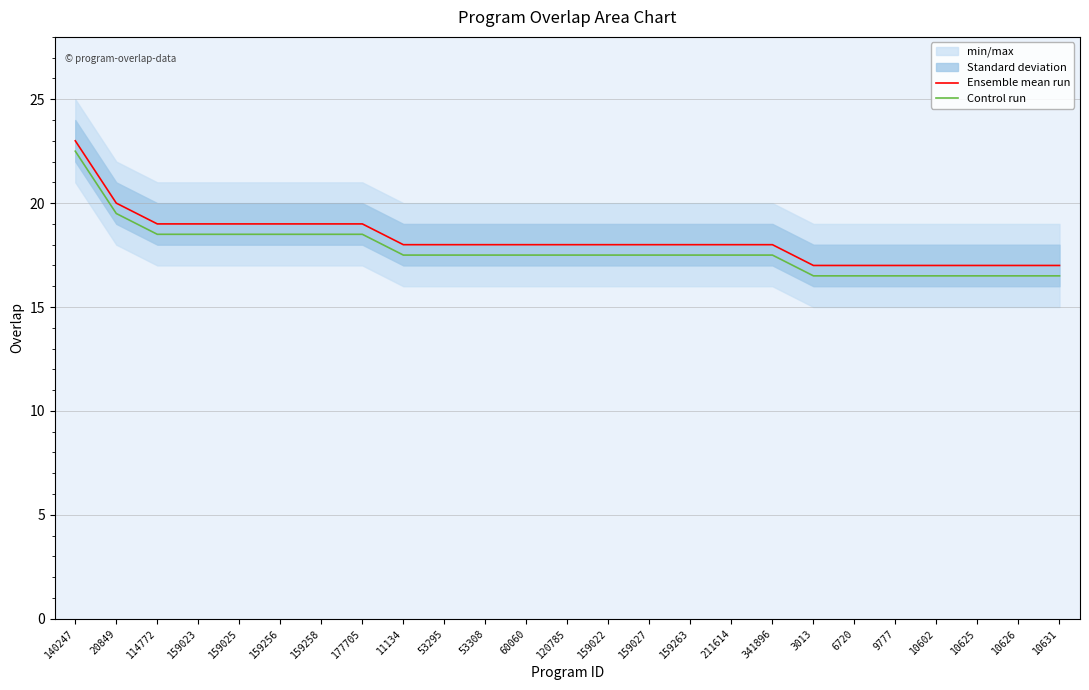

Which category has the highest value in the Control run series?

140247